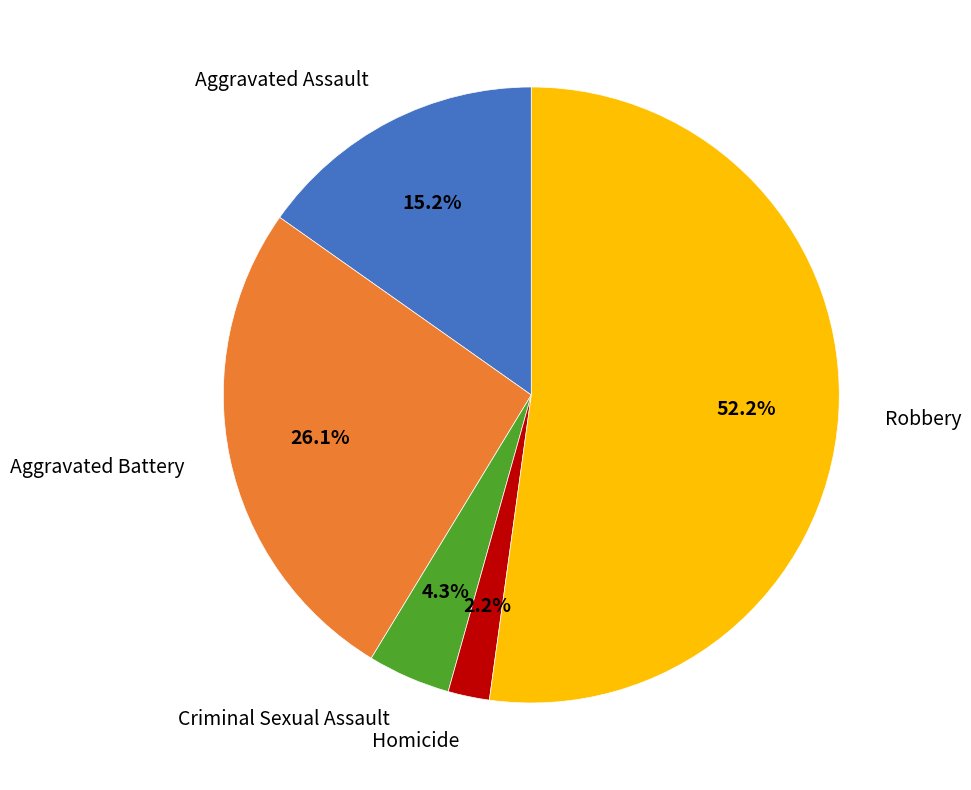

Is there any slice that represents more than half of the pie?

Yes